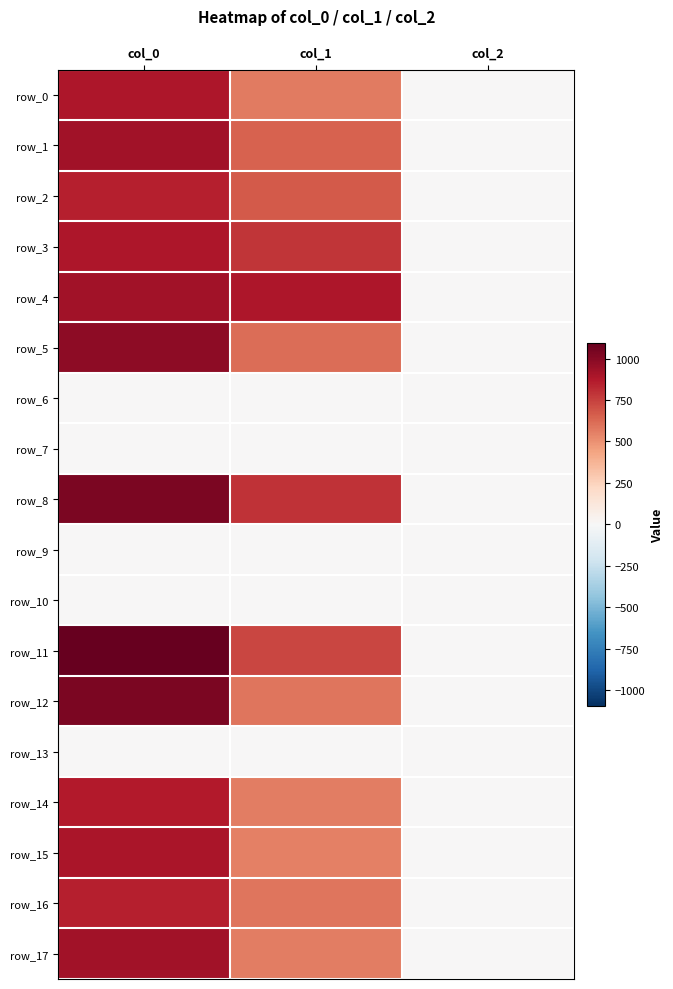

How many categories are shown in the chart?

3